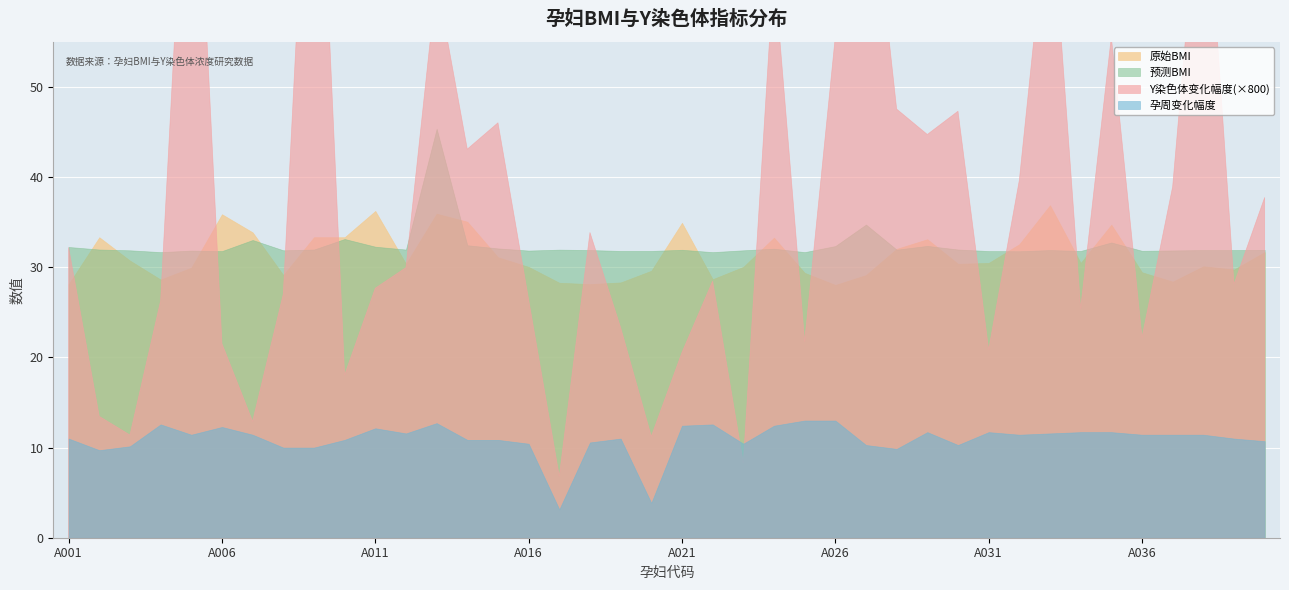

At which category does 孕周变化幅度 reach its first local peak?

A004